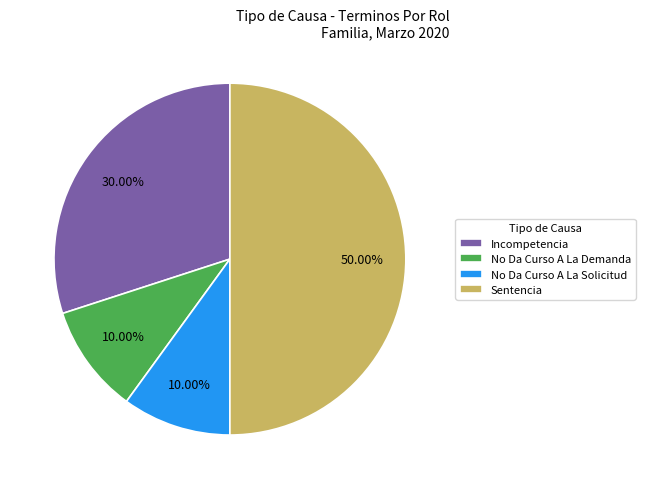

How many segments does this pie chart have?

4